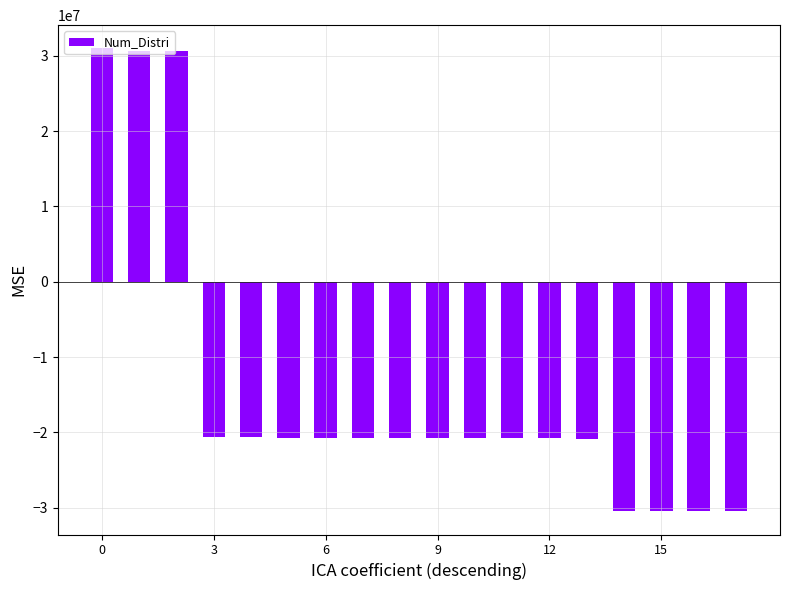

Count the number of values greater than -20759981.

8